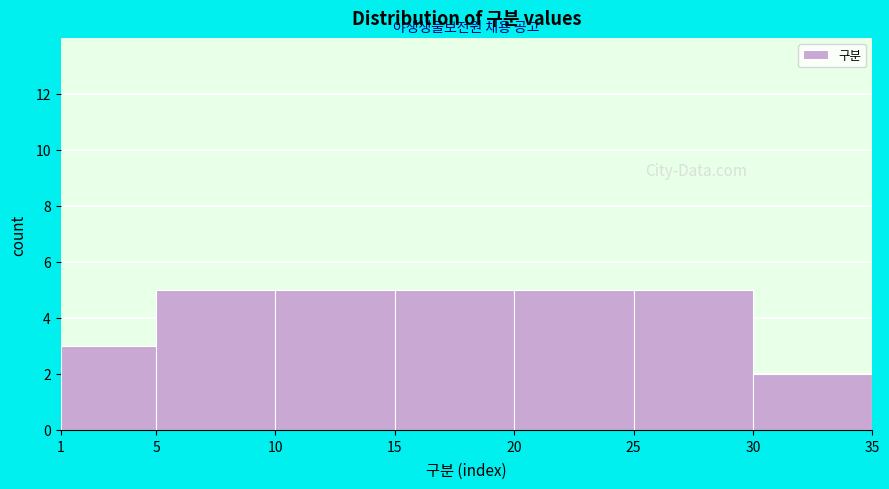

Reading left to right, transcribe this chart: for each bar, give the range it covers on the x-axis and its height. The values are not printed on the chart, so give them approximately, as read against the axis.

1 to 5: 3
5 to 10: 5
10 to 15: 5
15 to 20: 5
20 to 25: 5
25 to 30: 5
30 to 35: 2